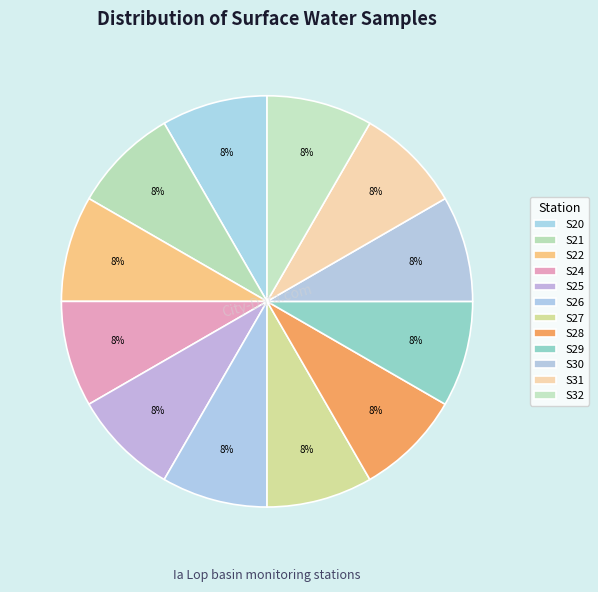

How many segments does this pie chart have?

12